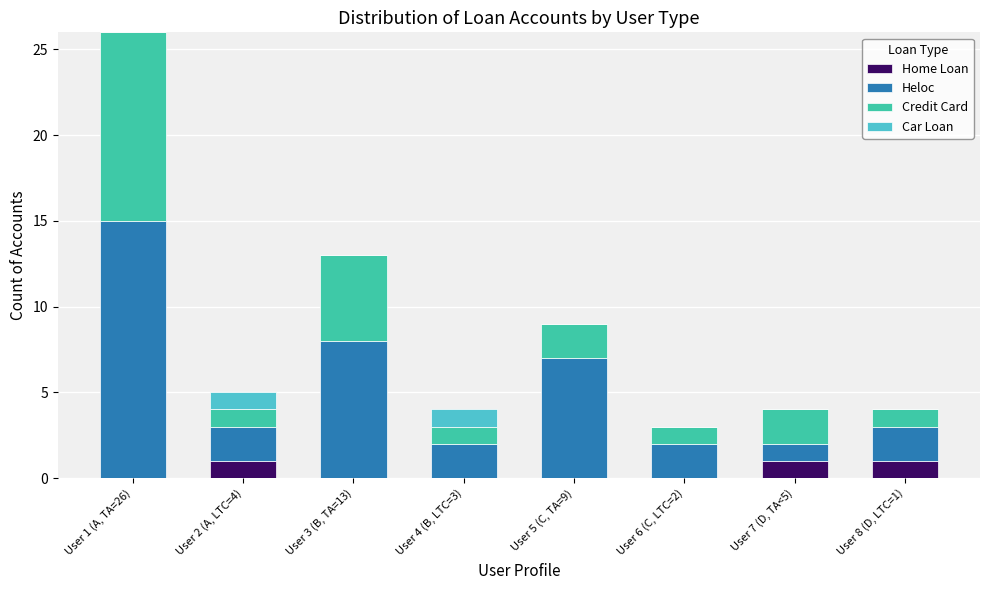

Is it true that Home Loan equals 1 at User 7 (D, TA<5)?

True